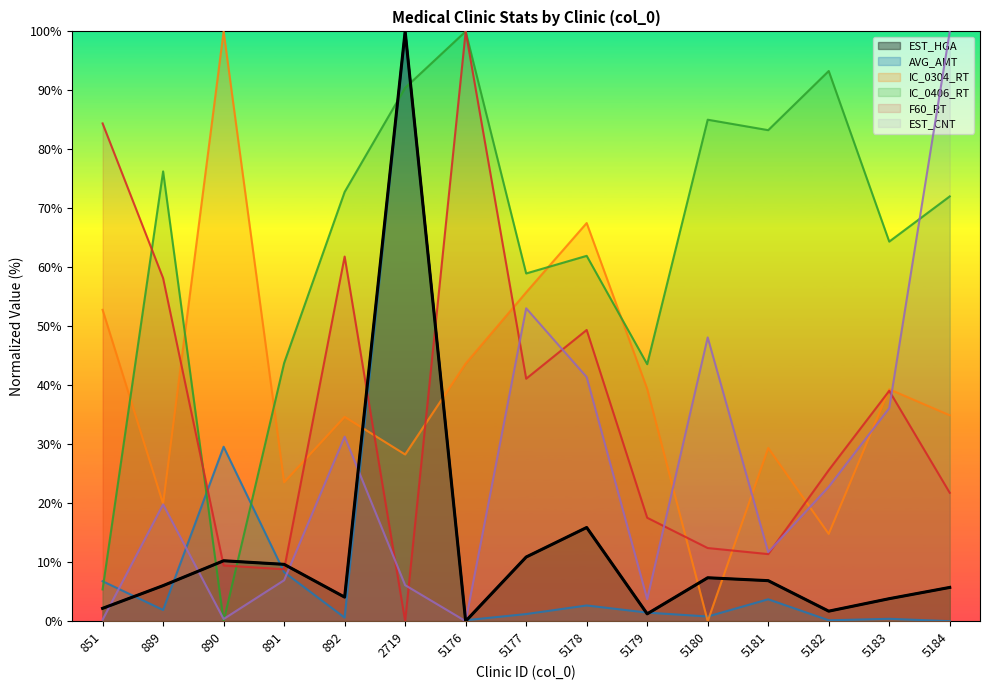

After their last crossing, which series has the higher values: IC_0406_RT or EST_CNT?

EST_CNT